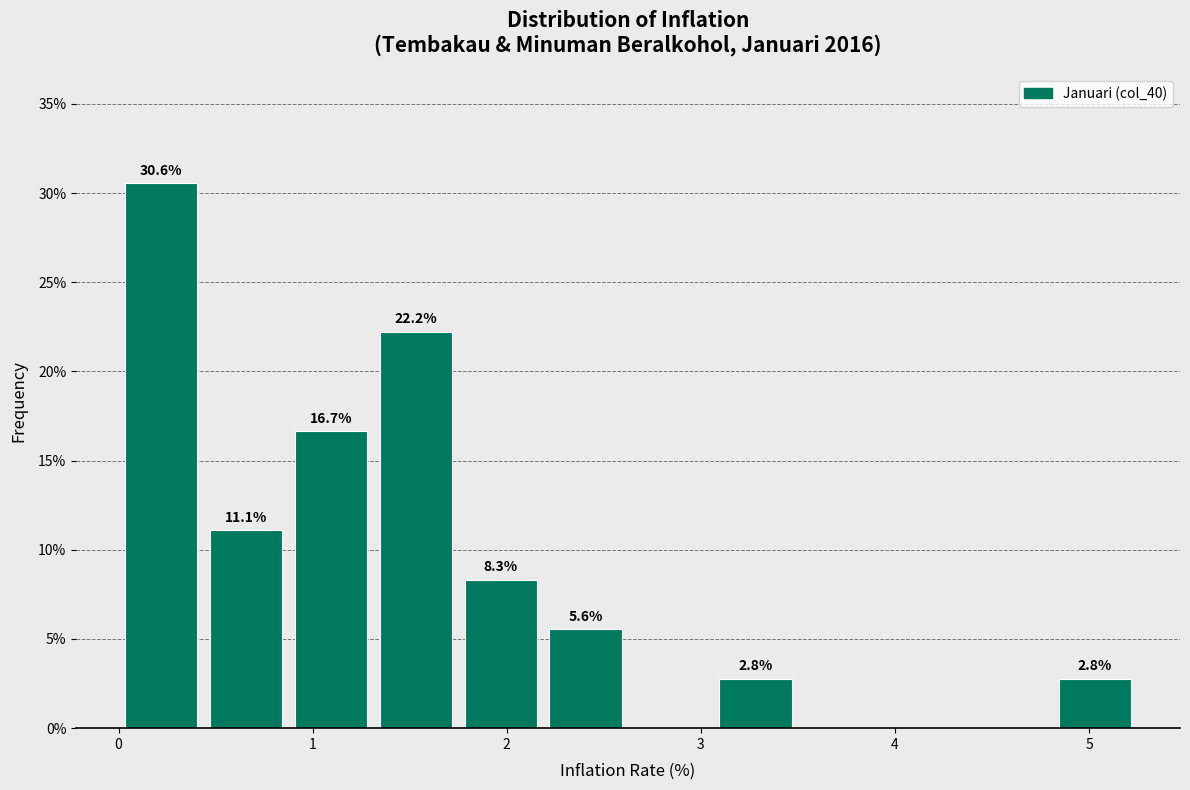

Over which range of the x-axis is the bar tallest?

0.0 to 0.4